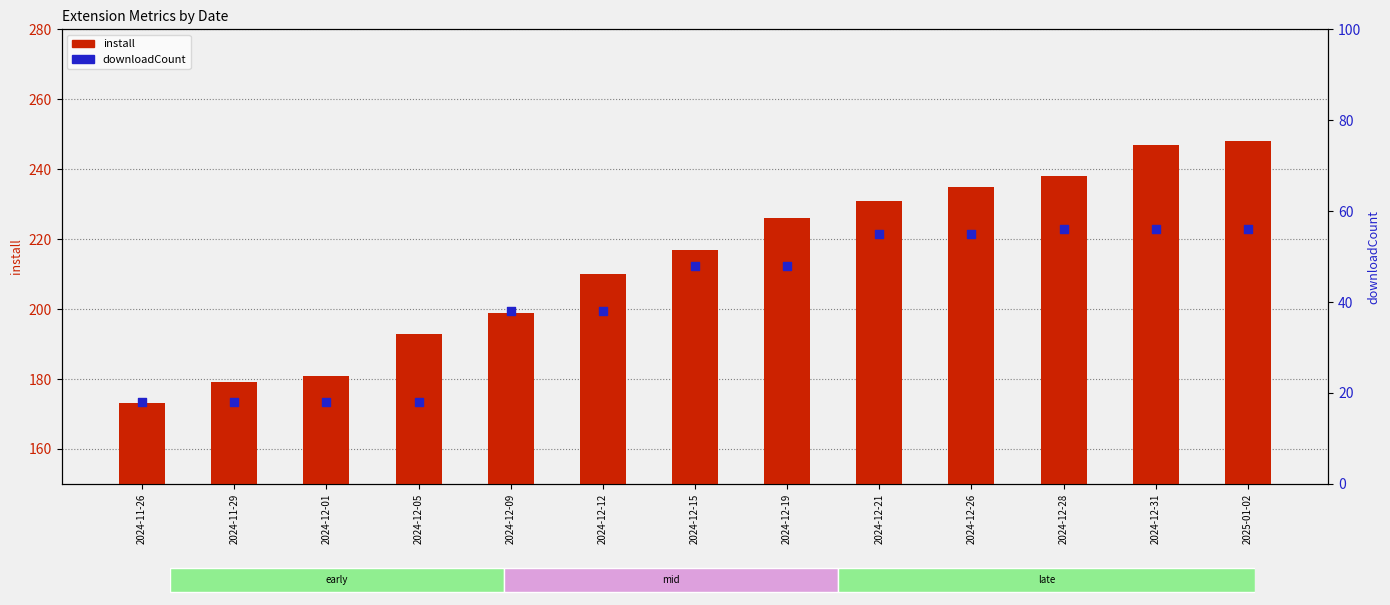

At which category is the sum across all series the highest?

2025-01-02